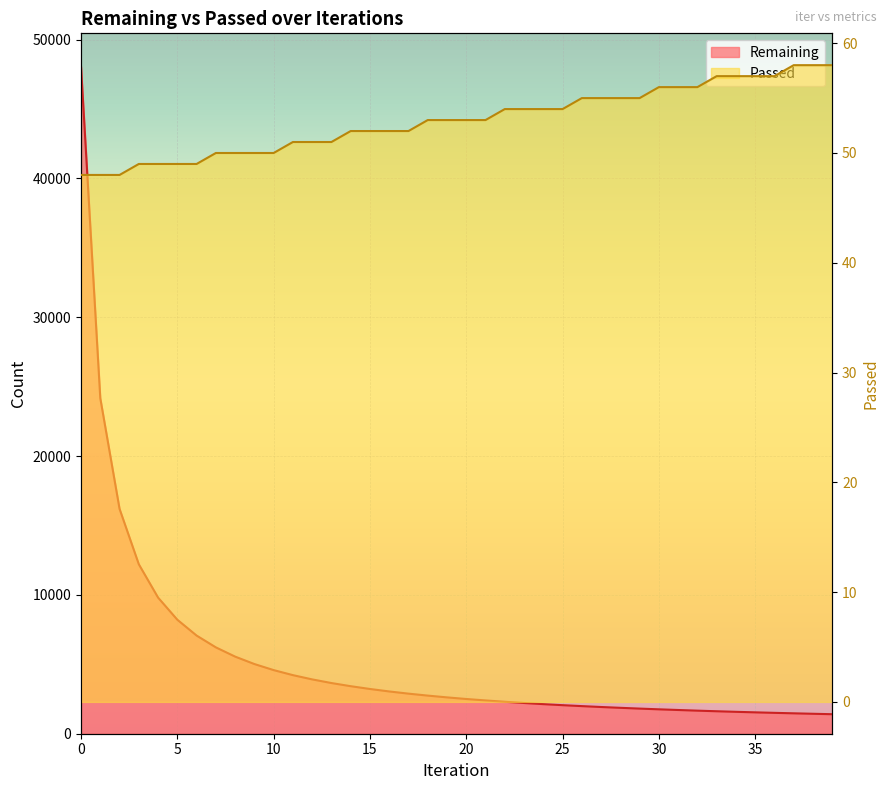

What is the value of the Passed point at the 13th from the left?

51